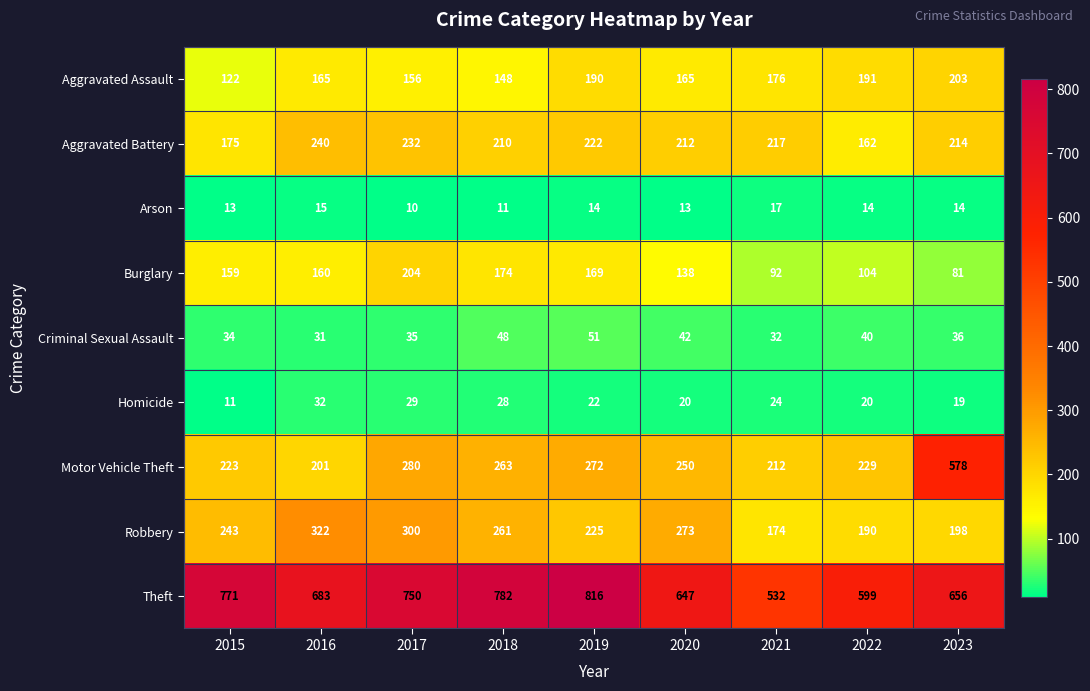

Read the Arson value at 2021.

17